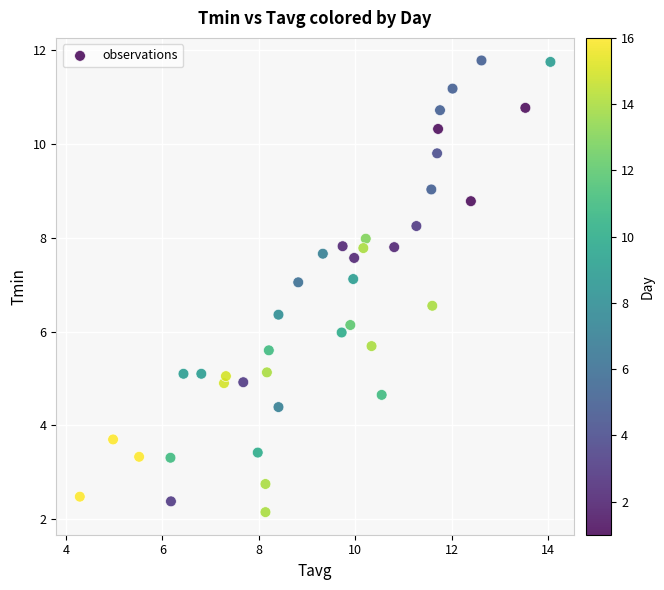

What is the range of Y values (max minus min)?

9.6